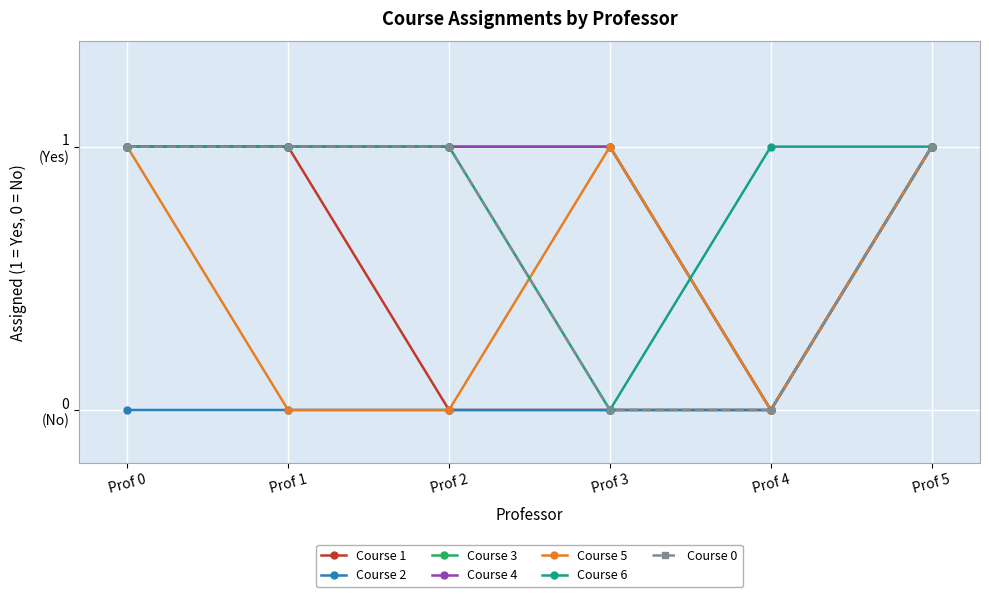

Is this an area chart (filled region under the line)?

No